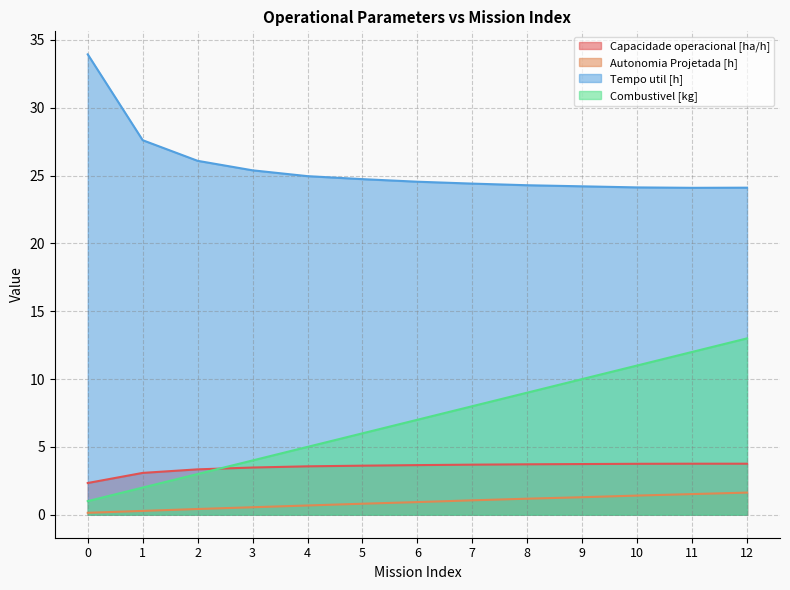

Does the chart display data point markers on the line(s)?

No